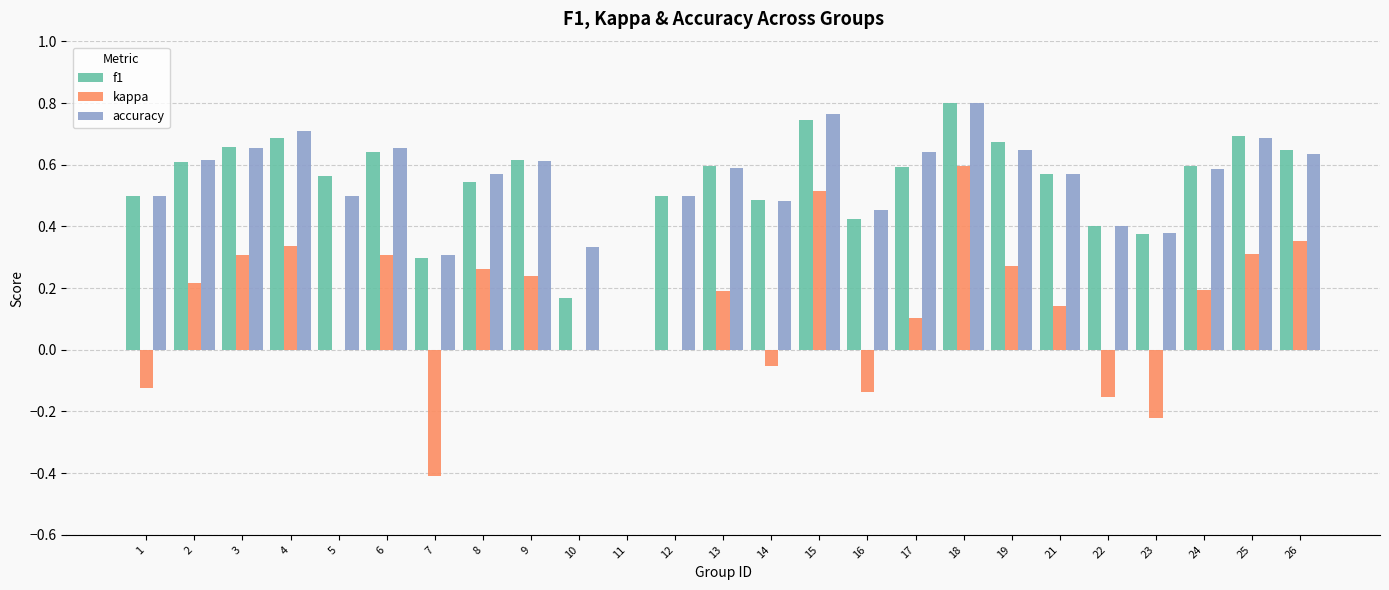

At which category does the chart reach its peak across all series?

18